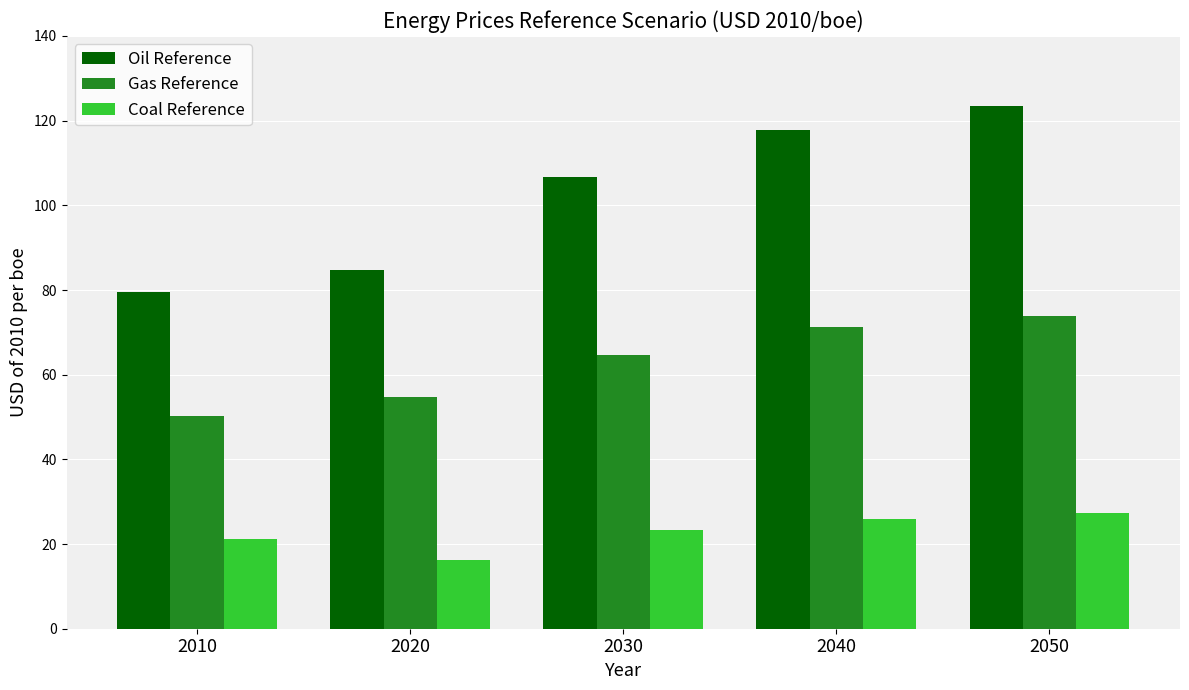

Which label corresponds to the largest value in the chart?

2050